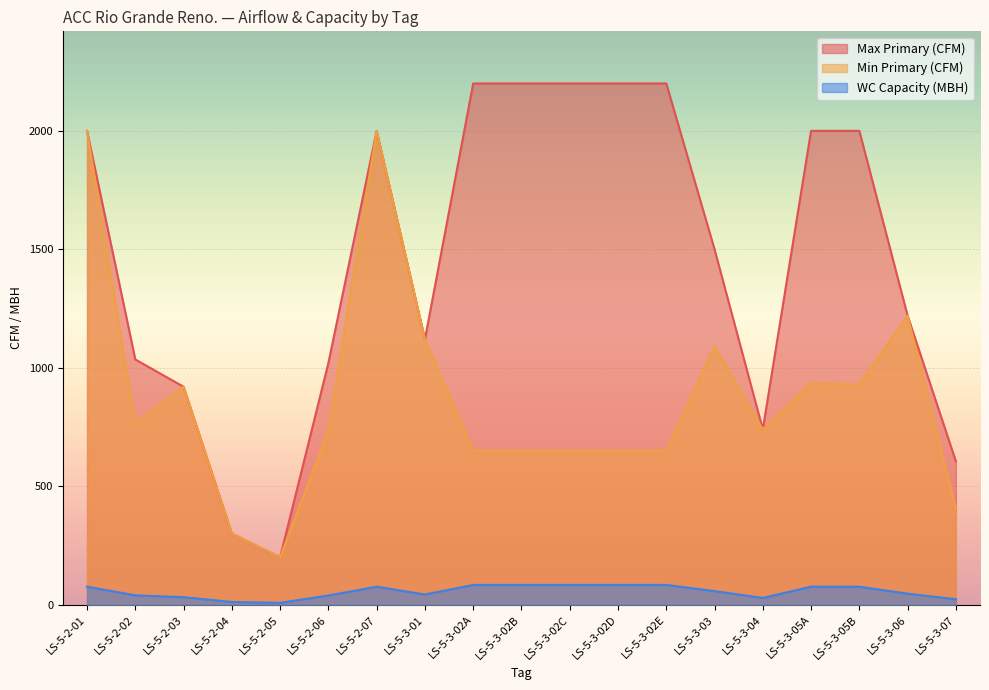

List the labels in order of WC Capacity (MBH) value, smallest first.

LS-5-2-05, LS-5-2-04, LS-5-3-07, LS-5-3-04, LS-5-2-03, LS-5-2-06, LS-5-2-02, LS-5-3-01, LS-5-3-06, LS-5-3-03, LS-5-2-01, LS-5-2-07, LS-5-3-05A, LS-5-3-05B, LS-5-3-02A, LS-5-3-02B, LS-5-3-02C, LS-5-3-02D, LS-5-3-02E